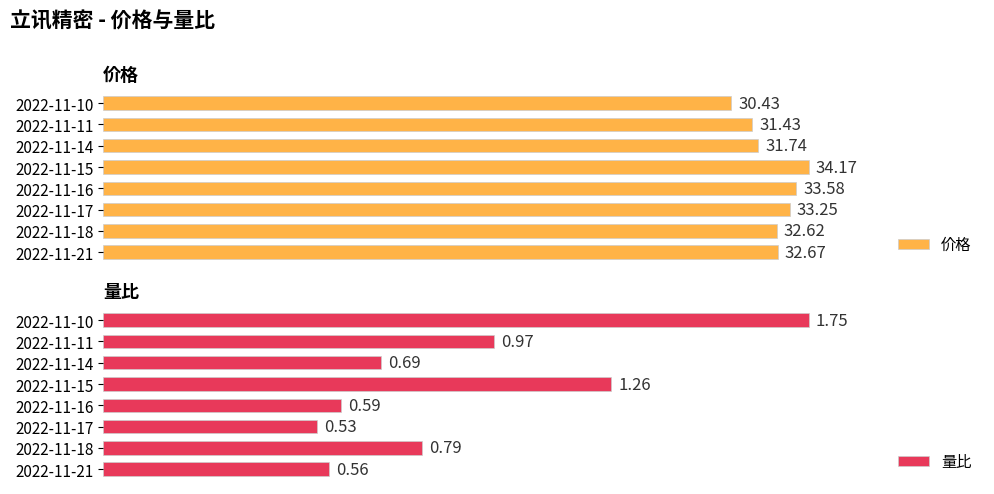

Which series has the largest range (max minus min)?

价格